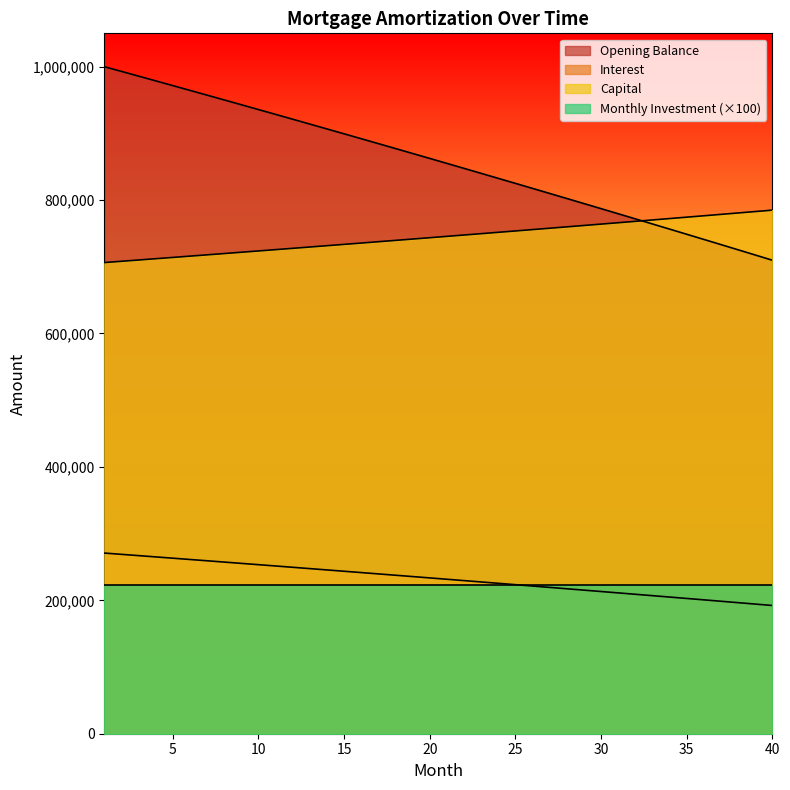

What is the lowest value of the opening_balance series?

709859.8